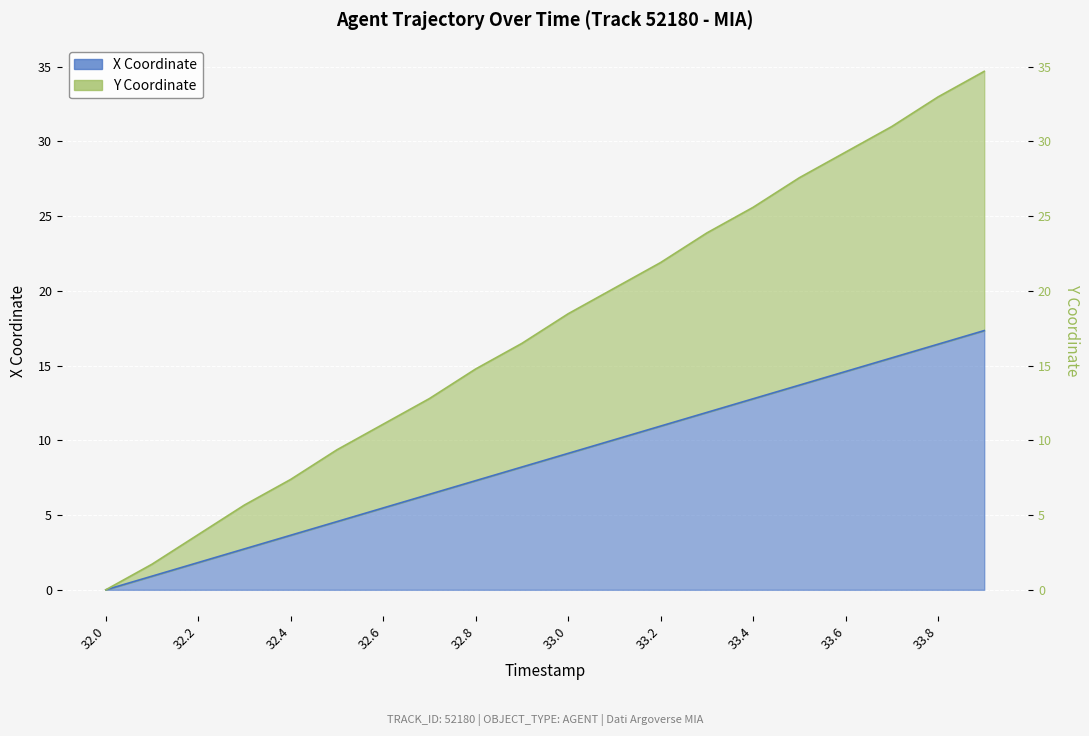

At which category is the sum across all series the highest?

33.9